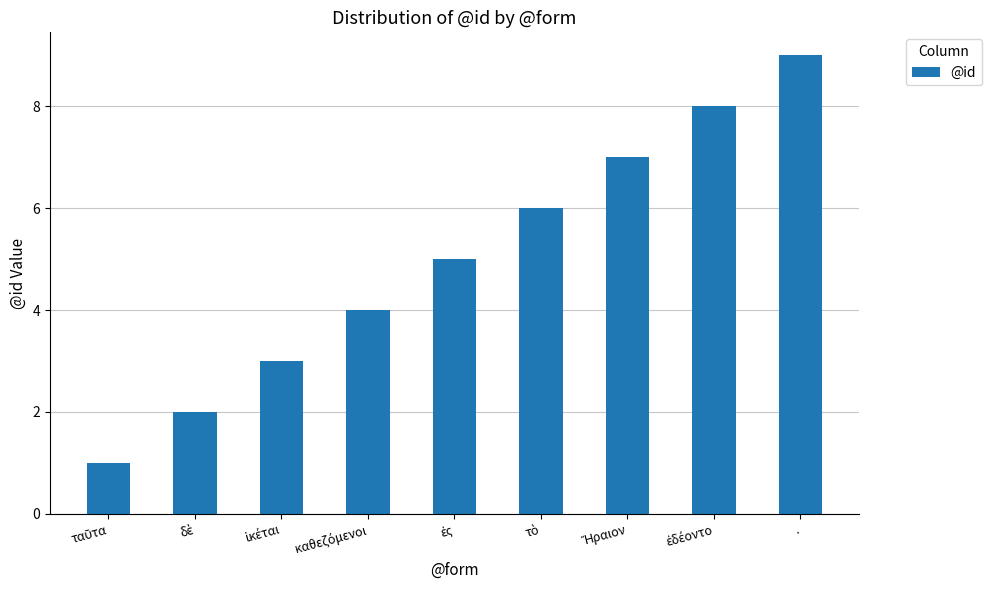

Count the values in the range 3 to 7.

5